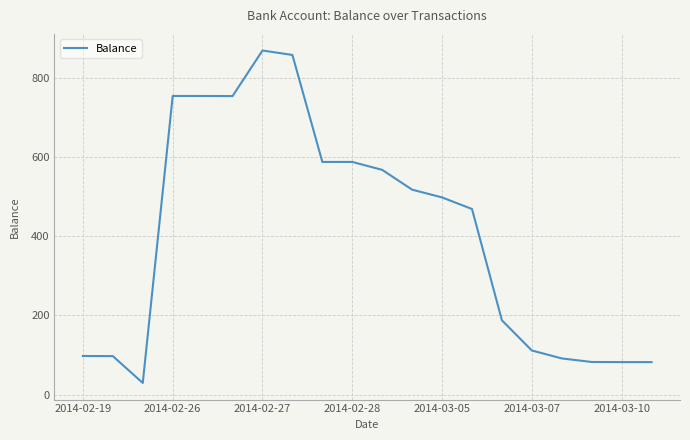

What is the greatest value displayed?

868.2